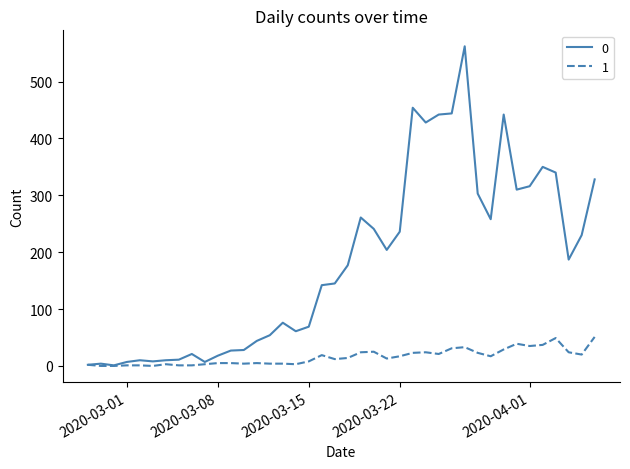

Rank the series by their maximum value, from lowest to highest.

1, 0